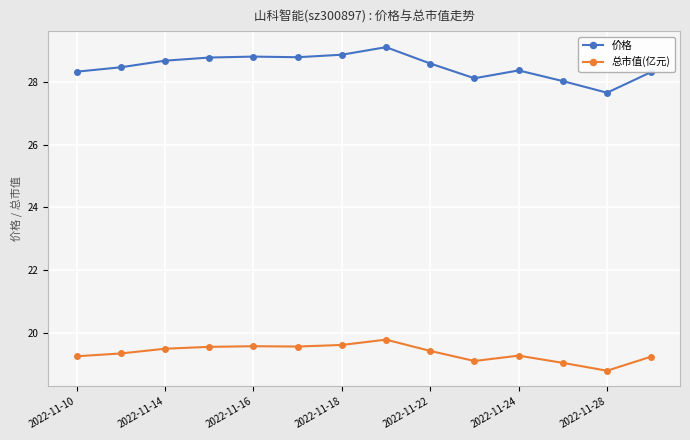

At how many categories does at least one series exceed 20?

14